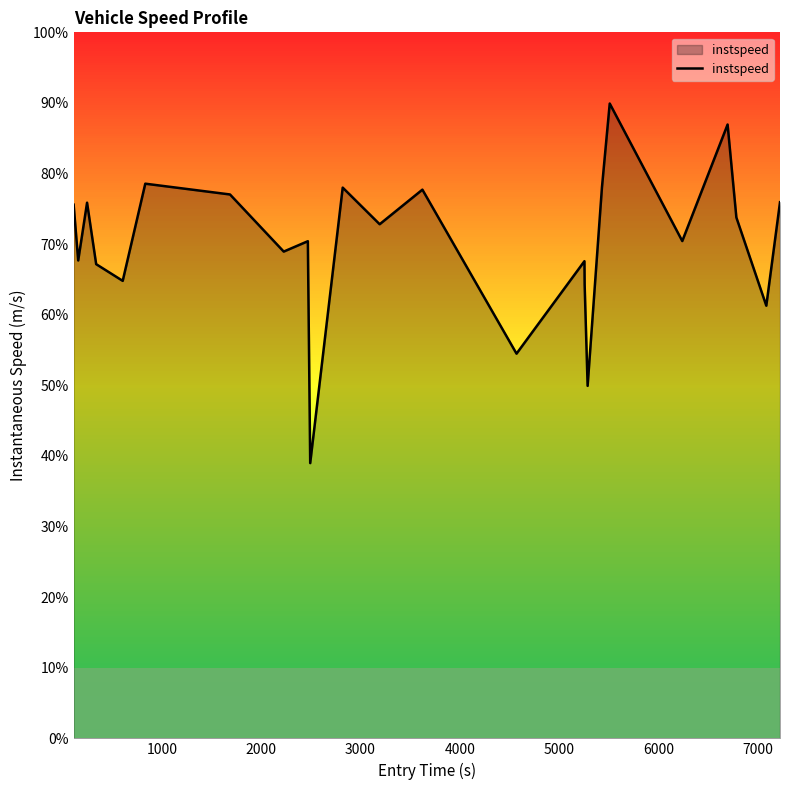

Does the chart display data point markers on the line(s)?

No